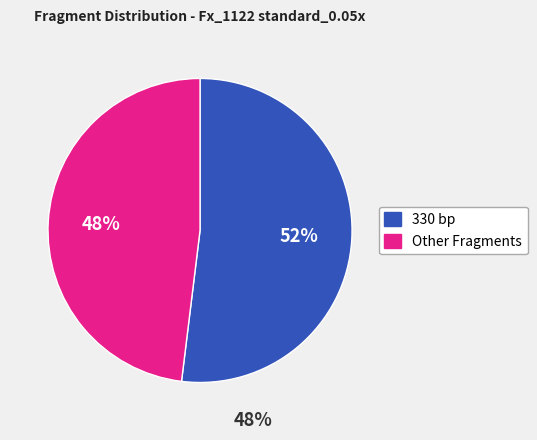

Which category accounts for the majority?

330 bp